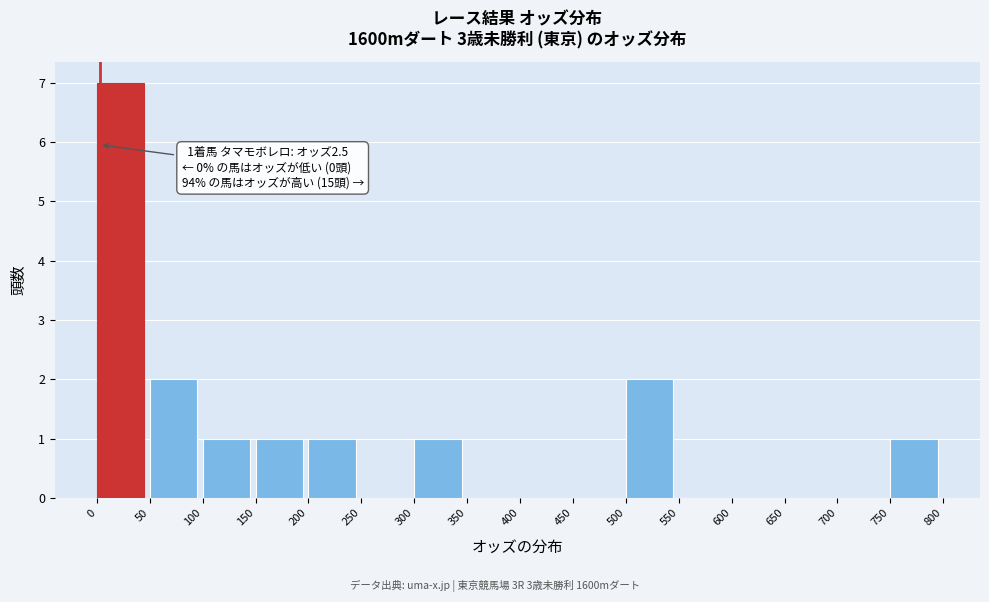

Over which range of the x-axis is the bar tallest?

0 to 50